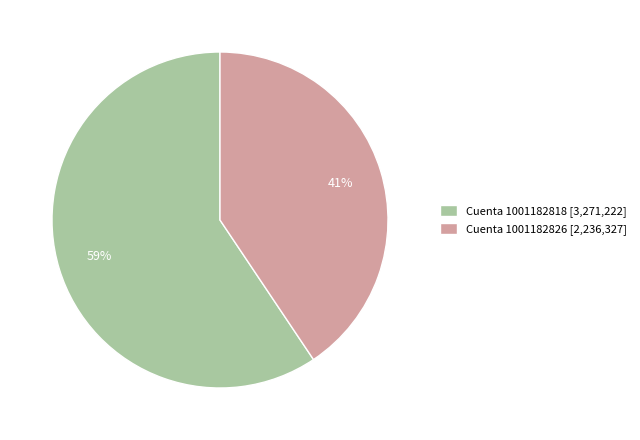

How many slices are in this pie chart?

2